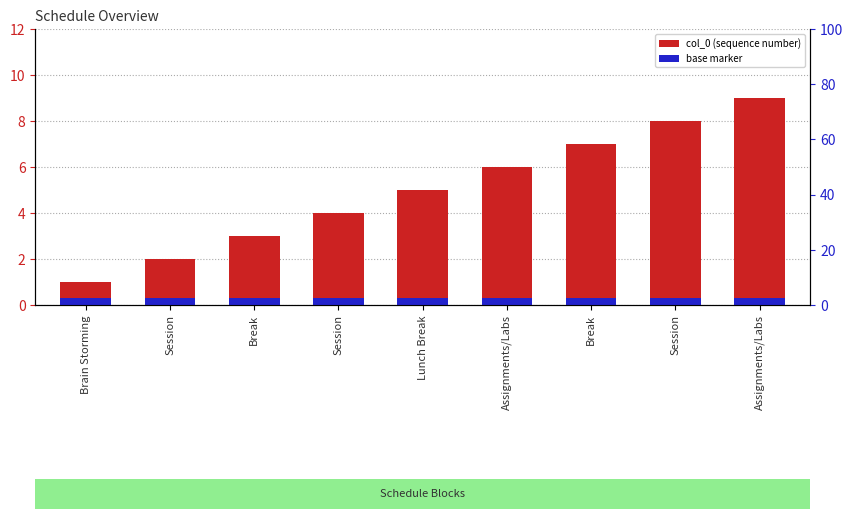

What is the change in value from Session to Assignments/Labs?

+7